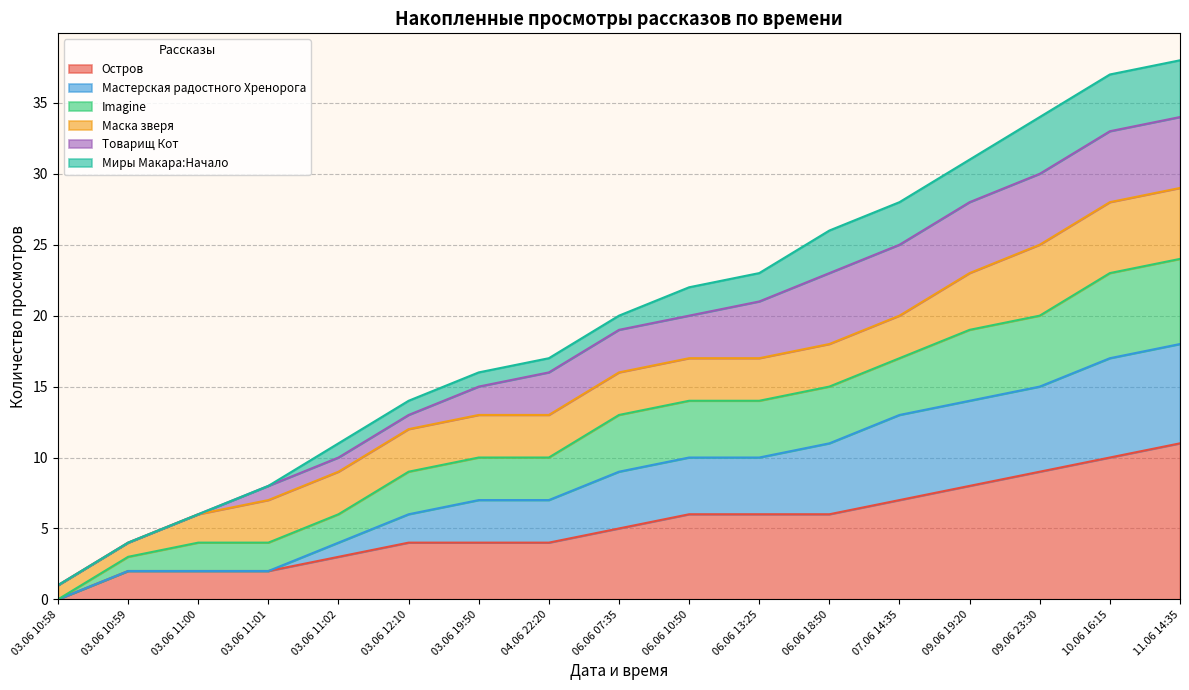

Is it true that Мастерская радостного Хренорога equals 13 at 06.06 13:25?

False